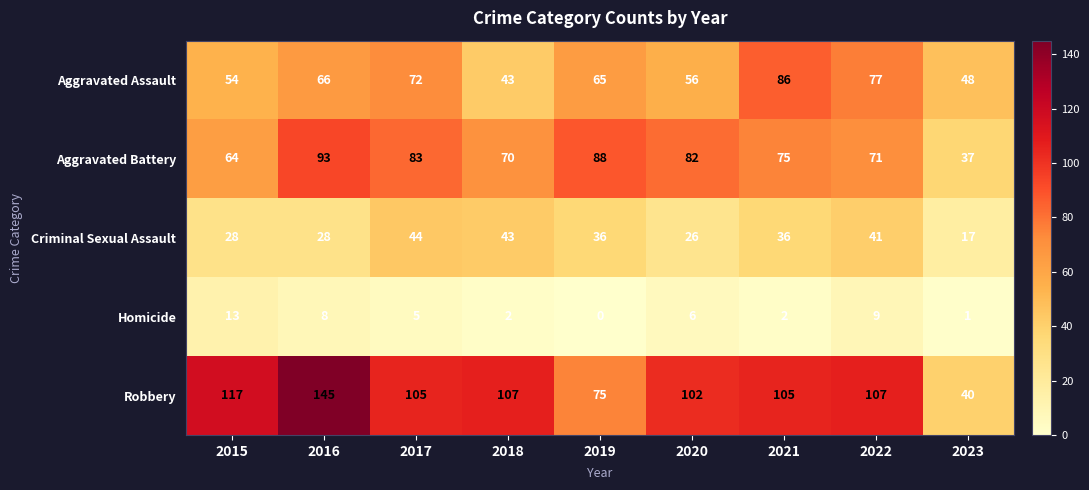

What is the approximate value of Aggravated Assault at 2021?

86